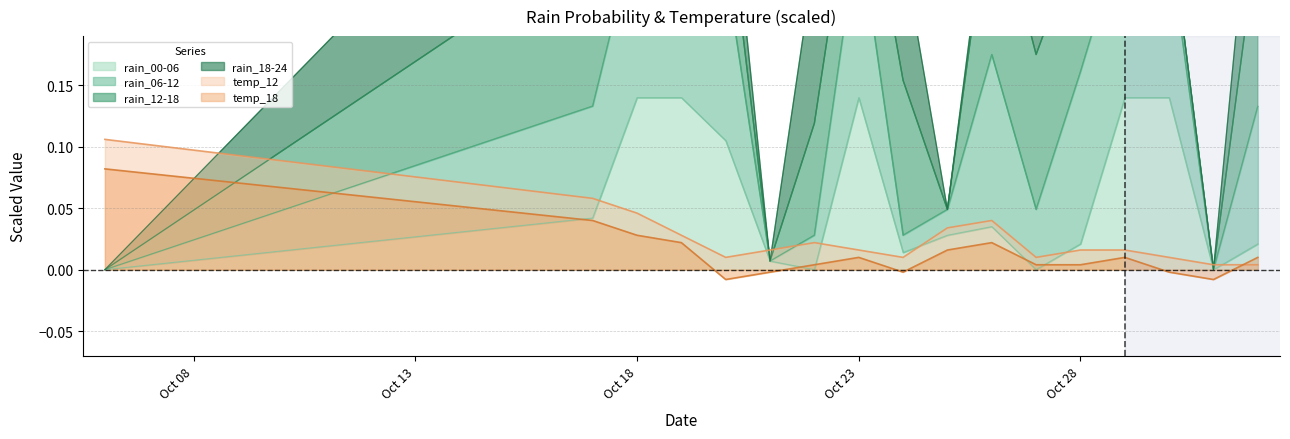

After their last crossing, which series has the higher values: temp_12 or temp_18?

temp_18